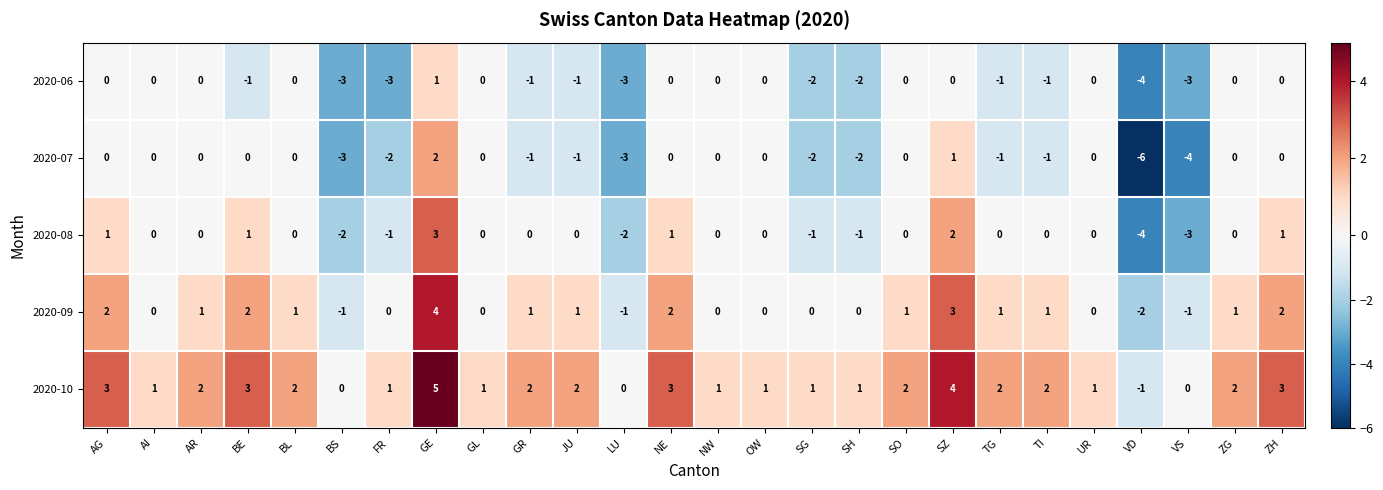

How many values in the 2020-10 series are below 2?

12